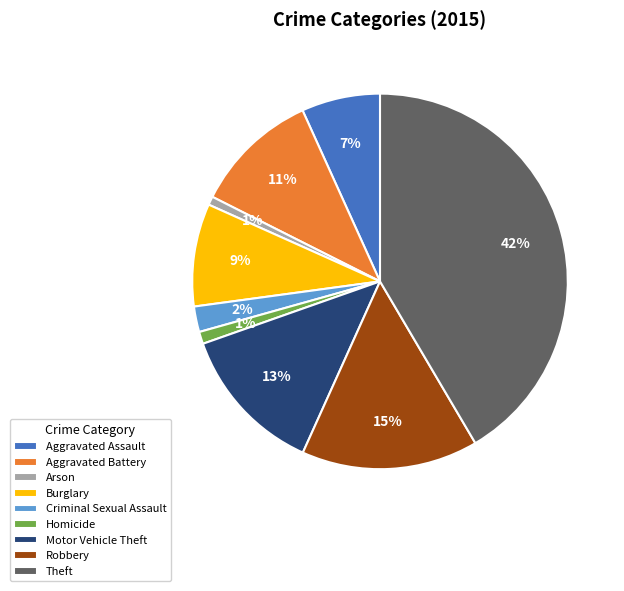

To the nearest percent, what portion does Homicide represent?

1%